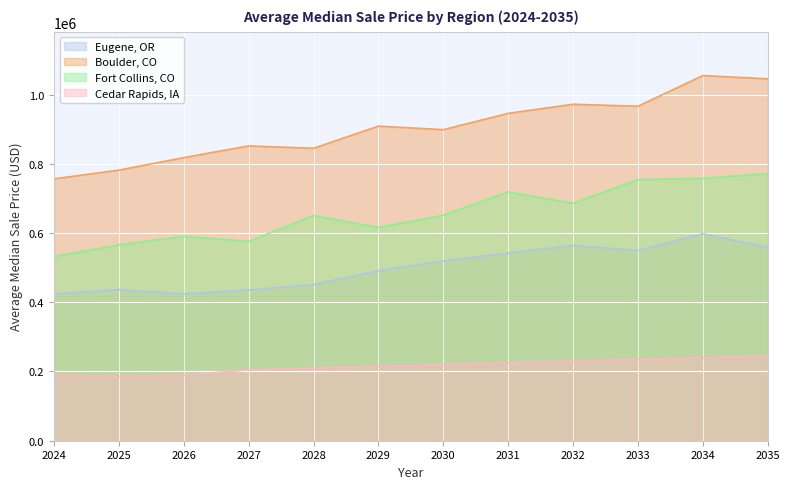

Is it true that Eugene, OR equals 549632.6 at 2033?

True